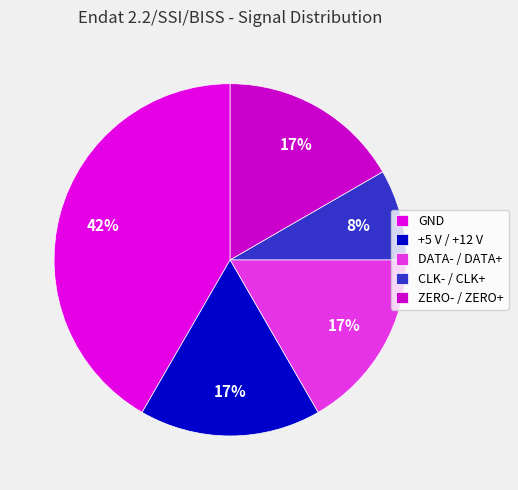

To the nearest percent, what is the average slice percentage?

20%